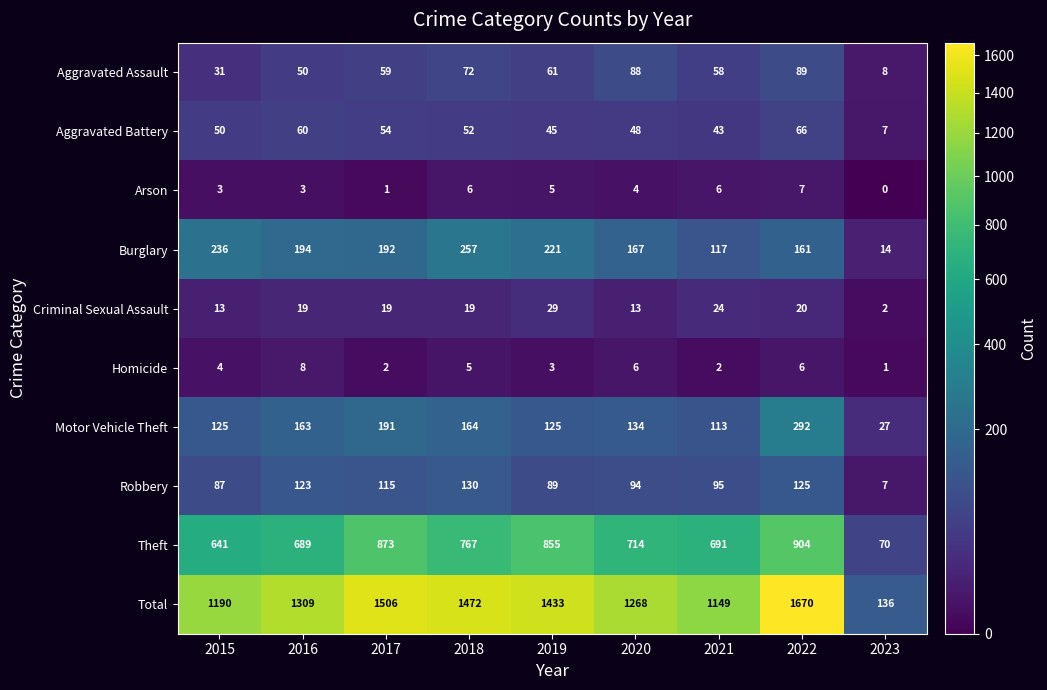

Is it true that Theft equals 1246 at 2018?

False